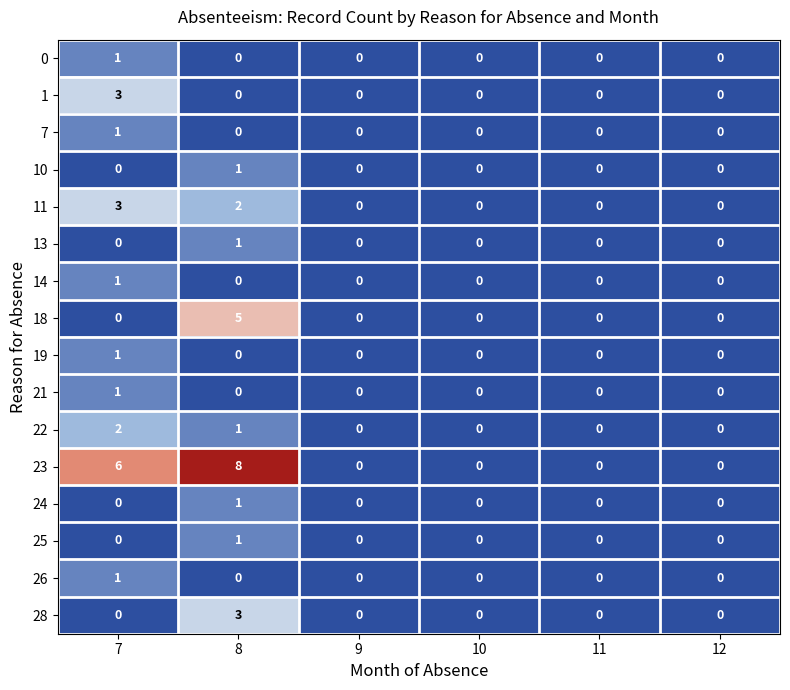

Which series has the widest spread of values?

23